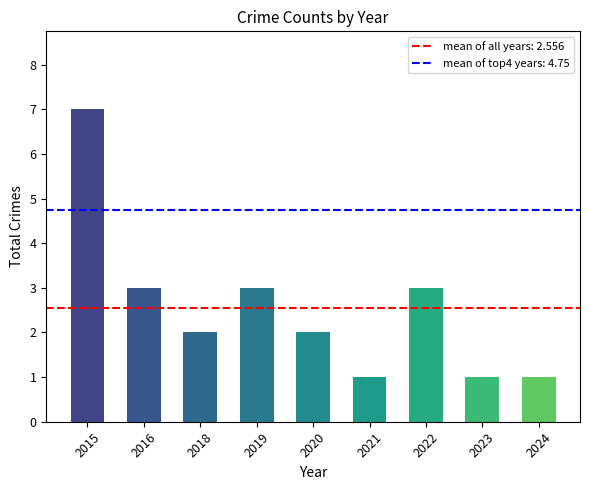

What is the difference between the maximum and minimum values?

6